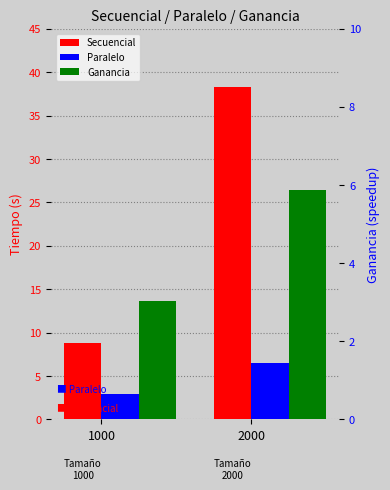

What is the difference between the Secuencial values at 1000 and 2000?

29.6